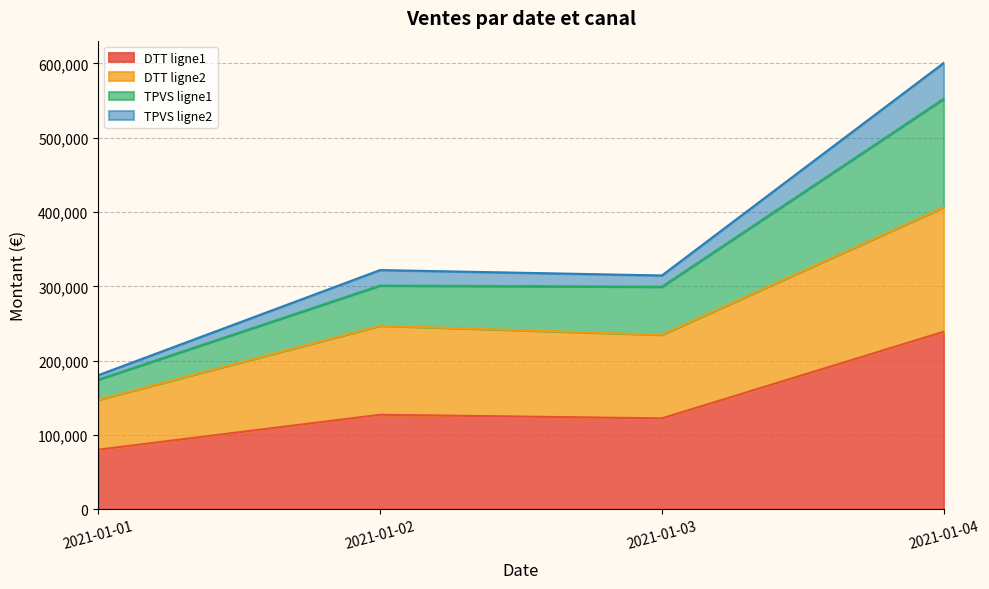

How many lines are shown in the chart?

4